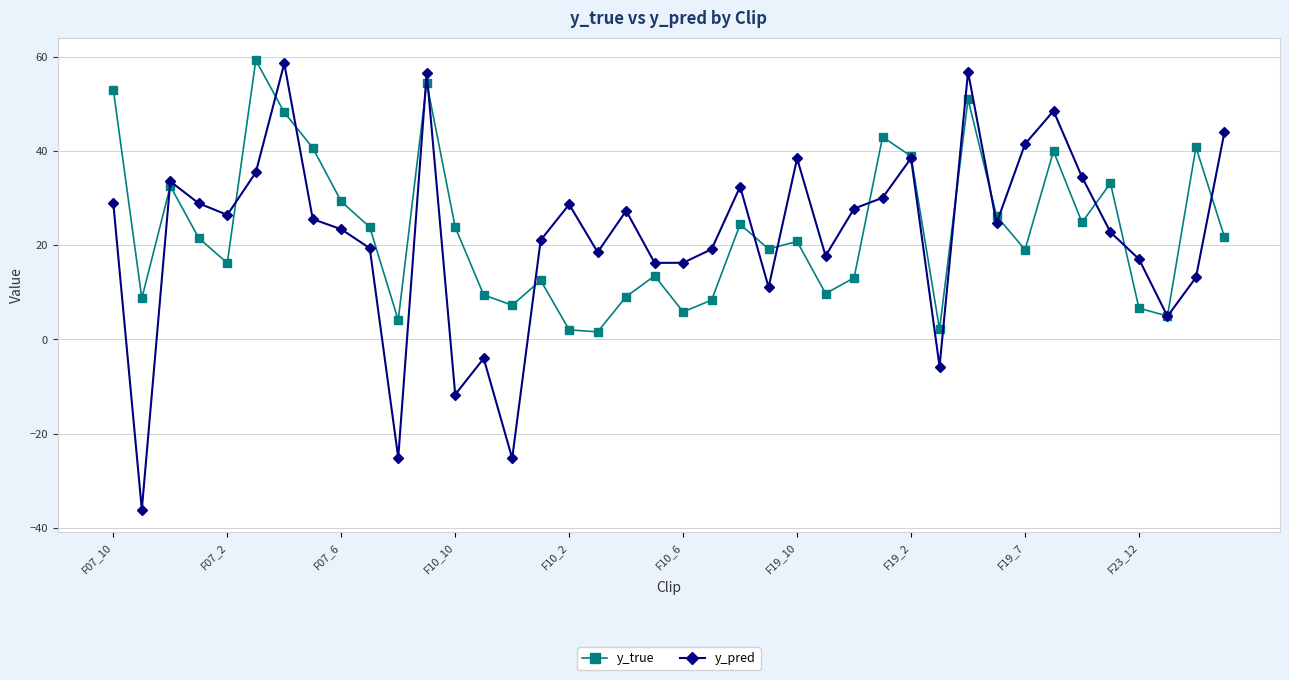

Which series has the widest spread of values?

y_pred